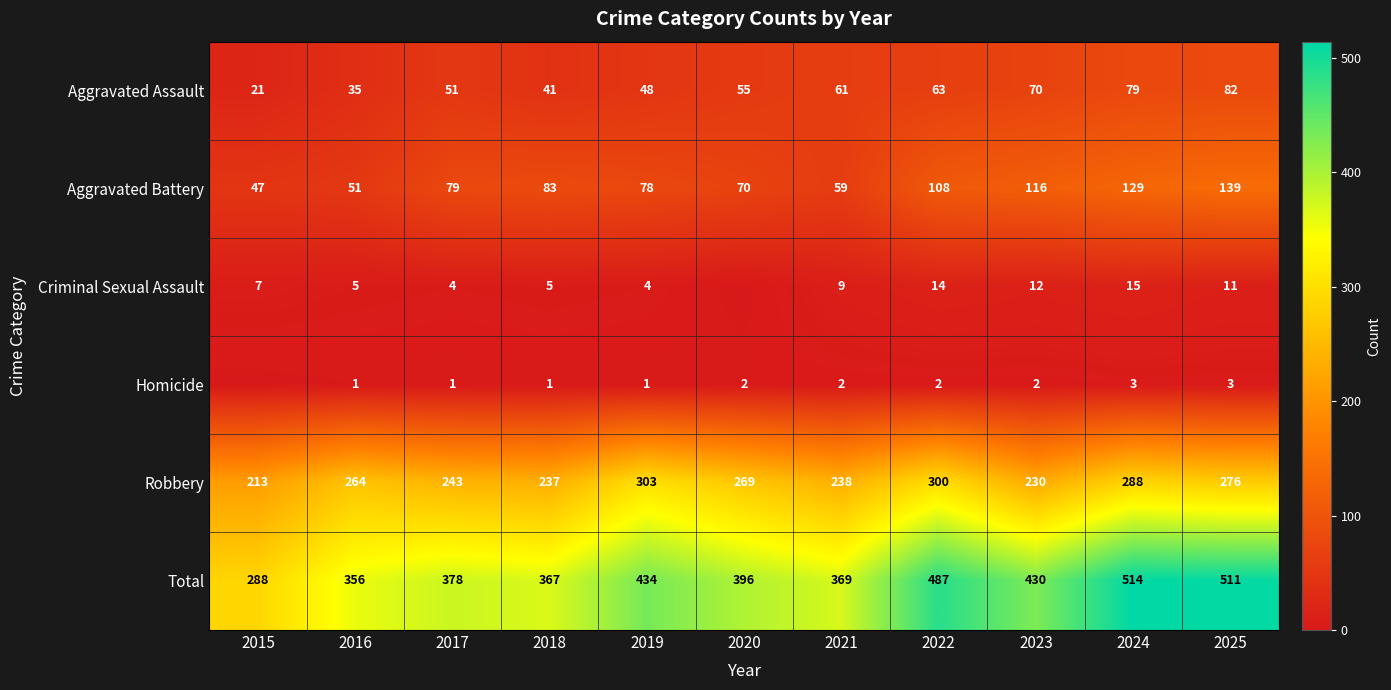

What is the lowest value of the Aggravated Battery series?

47